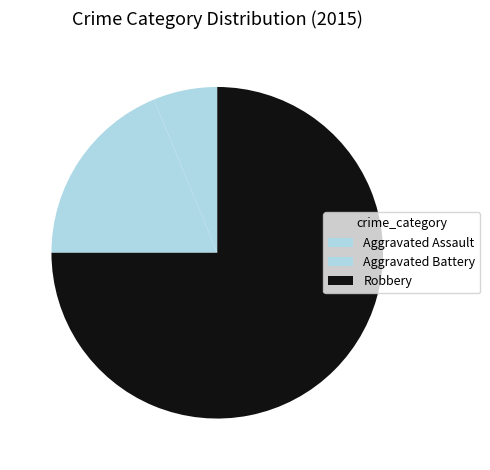

What is the largest slice in the pie chart?

Robbery